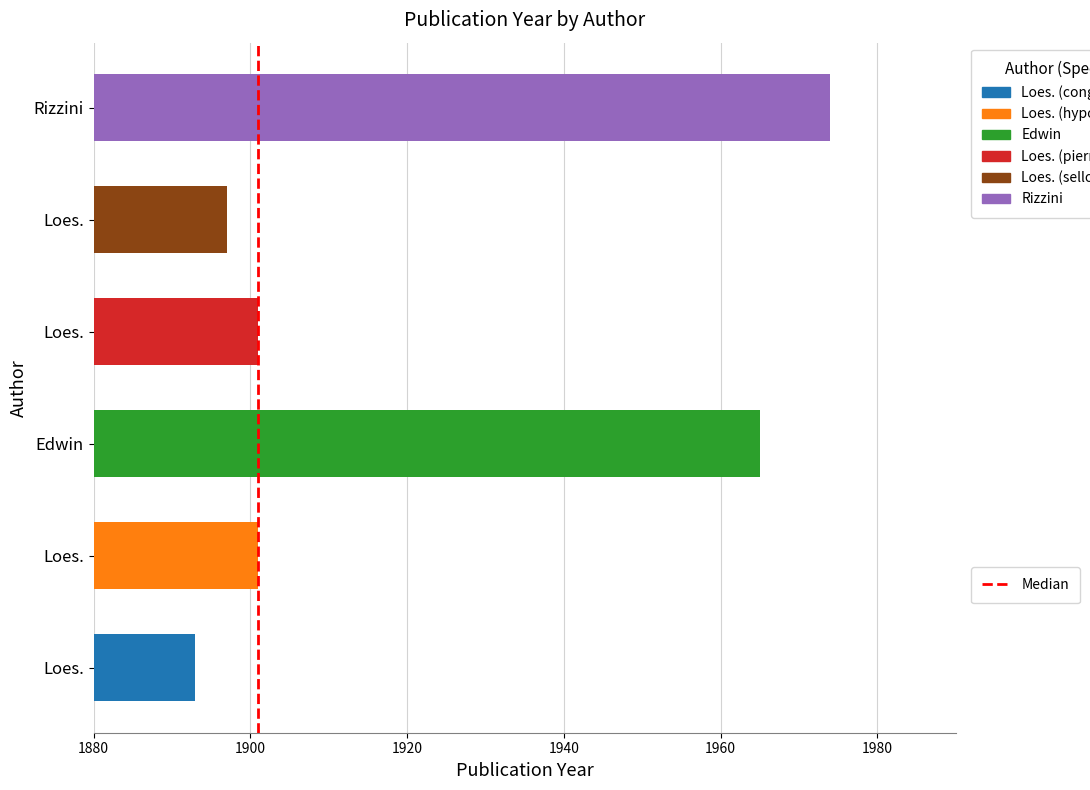

Which has a higher value, 1900 or 1880?

1900